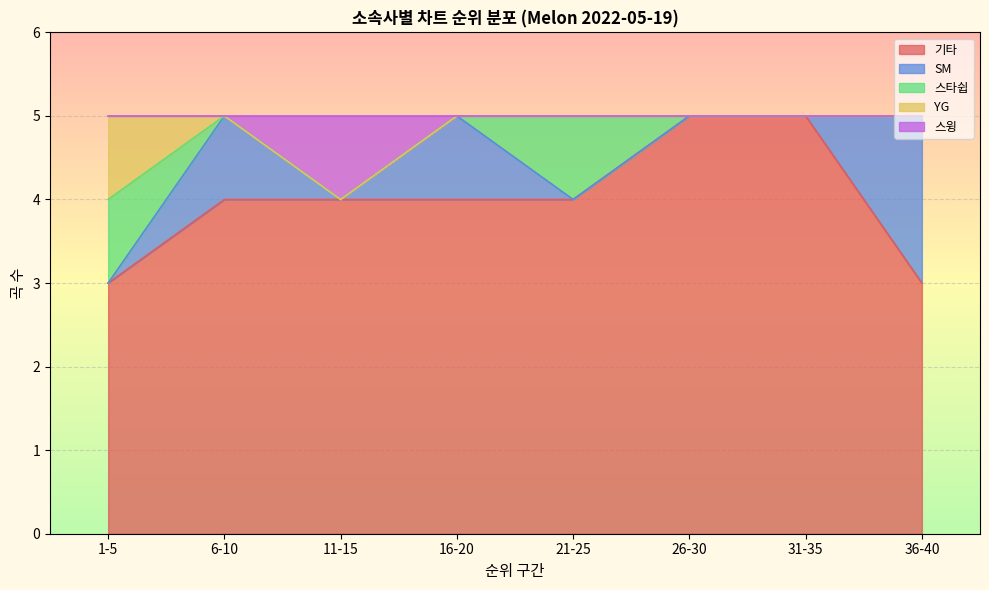

True or false: 기타 has a value of 1 at 36-40.

False